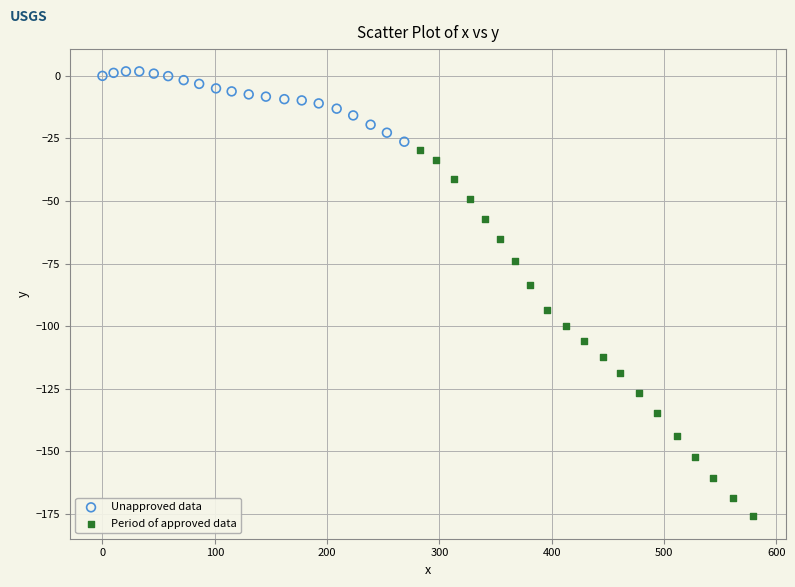

Which series has the largest Y range (max minus min)?

Period of approved data